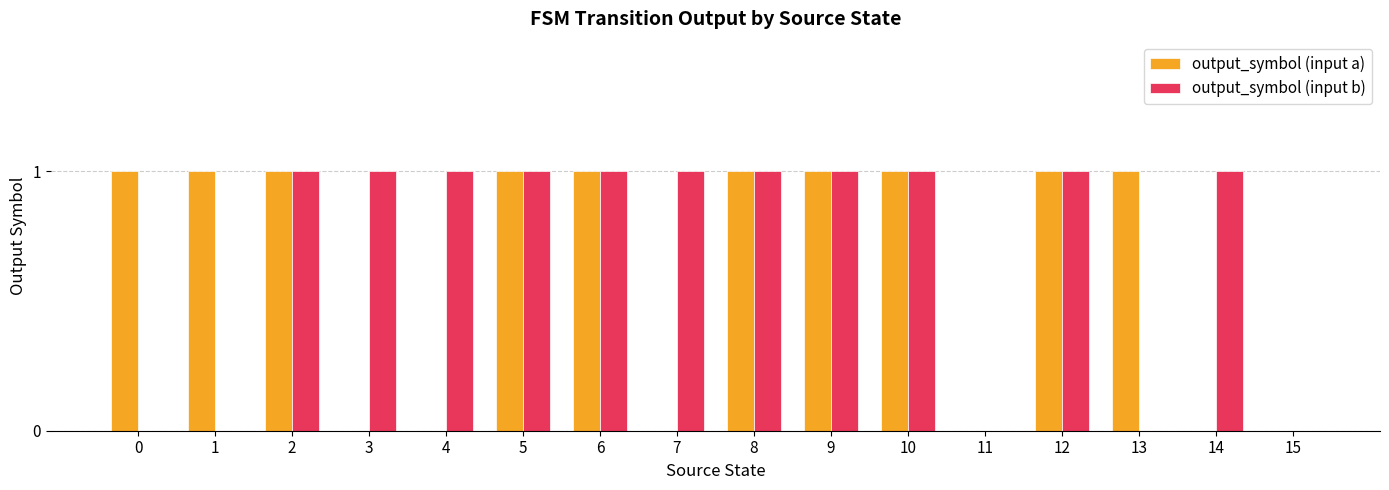

Which series has the largest total across all categories?

output_symbol (input b)